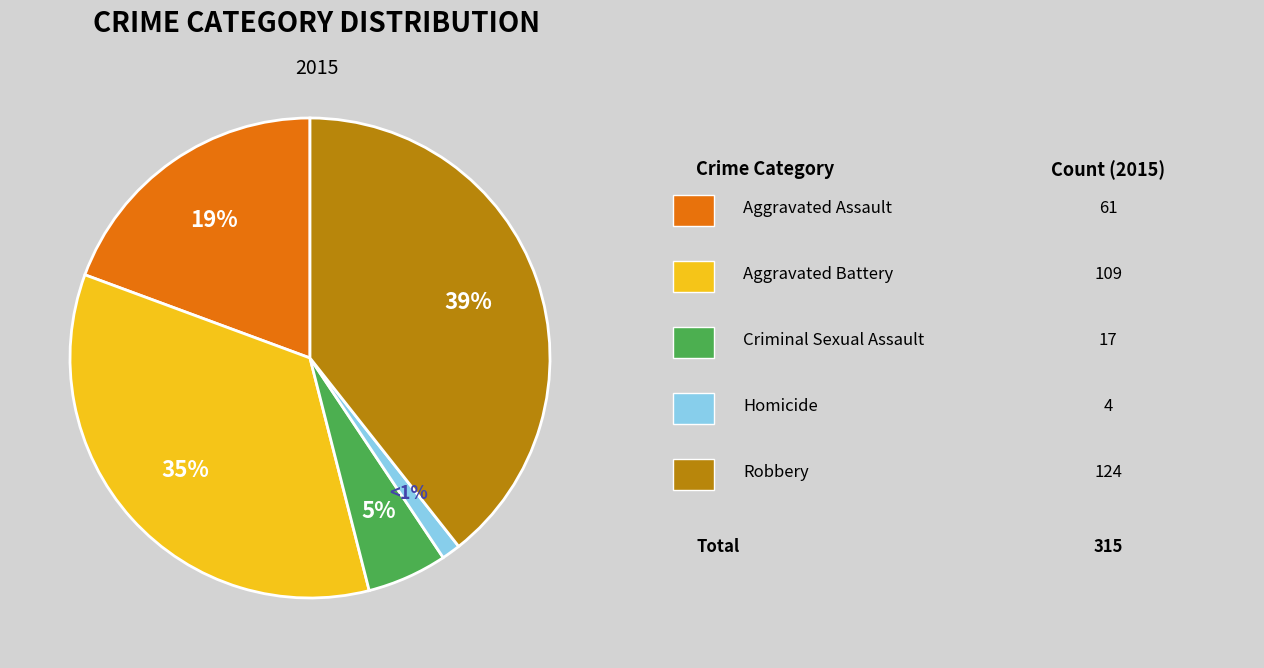

To the nearest percent, what is the difference between the largest and smallest slice percentages?

38%